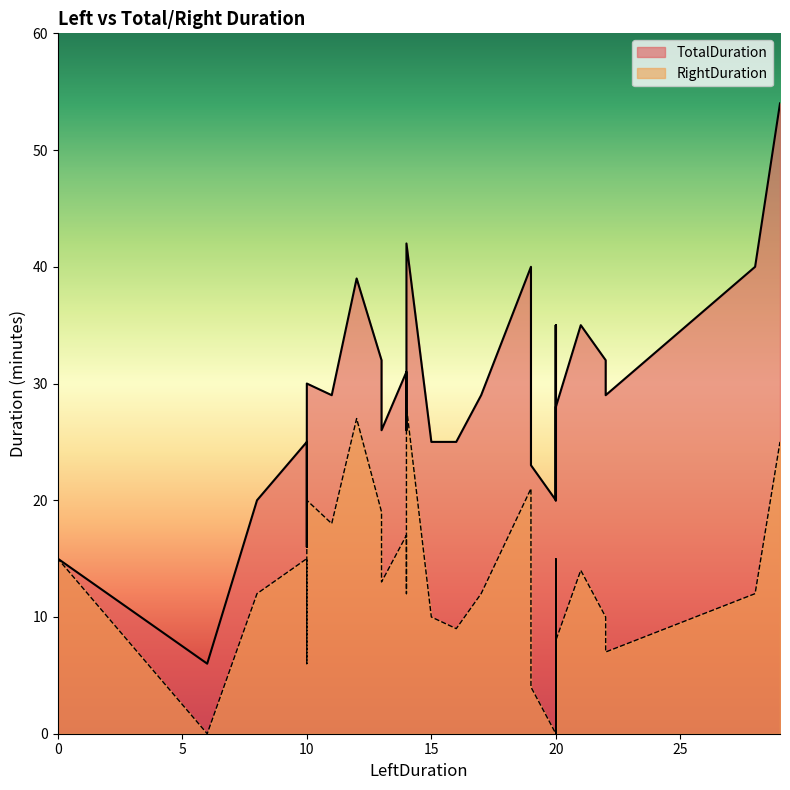

Rank the series by their average value, from highest to lowest.

TotalDuration, RightDuration